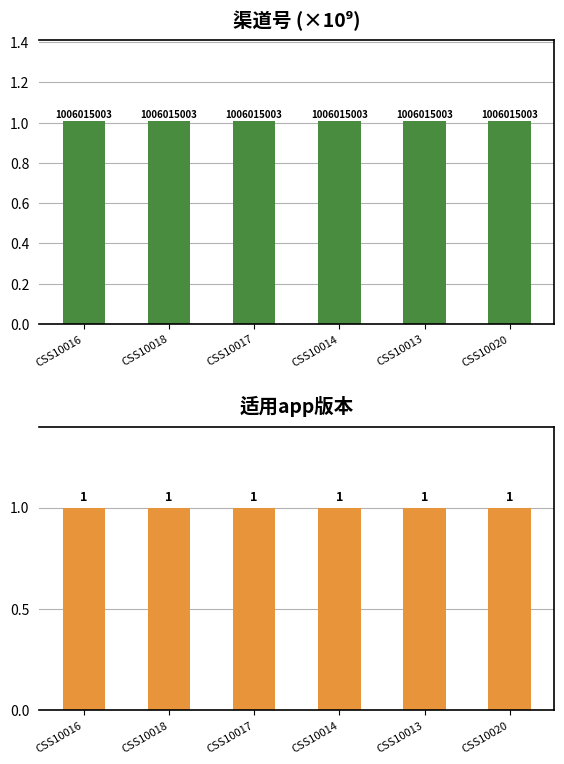

Is the value of 渠道号(×10⁹) at CSS10013 greater than the value of 适用app版本 at CSS10018?

Yes